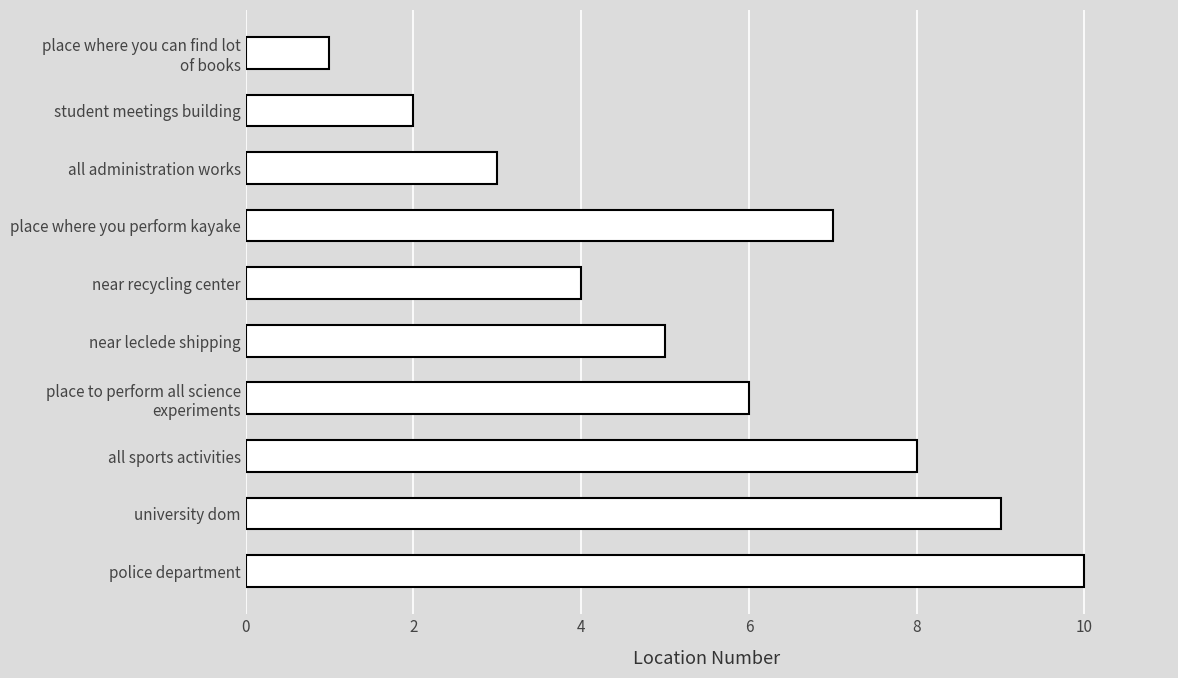

How many distinct data groups are displayed?

1